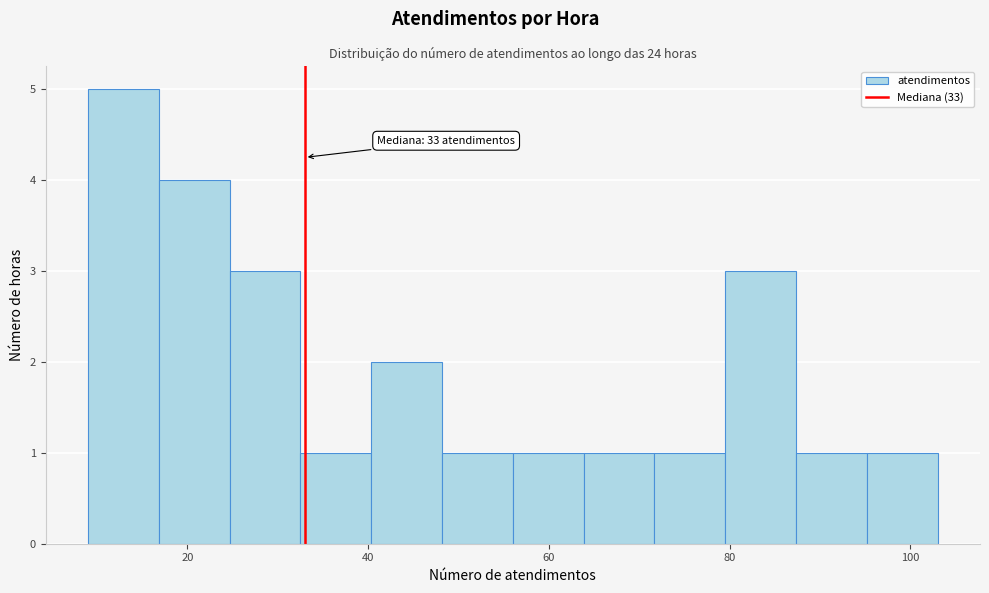

Around what value on the x-axis is the tallest bar? Give the approximate position of its centre, as read against the axis.

12